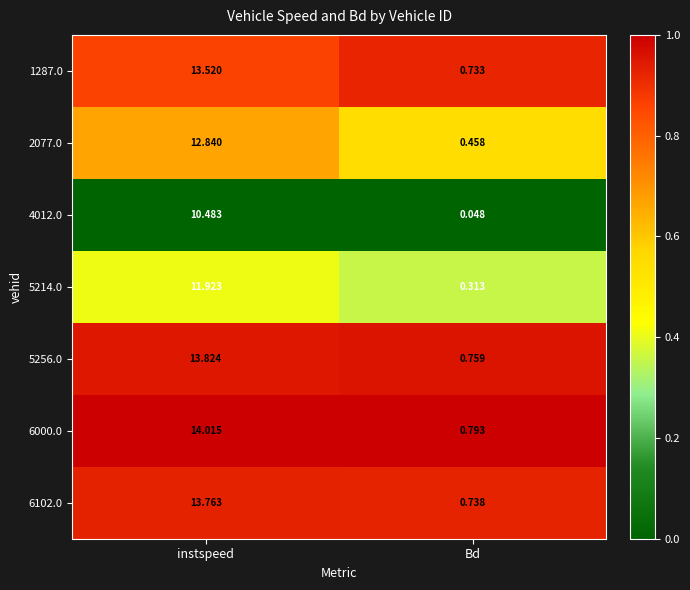

Which series changed the most between instspeed and Bd?

6000.0